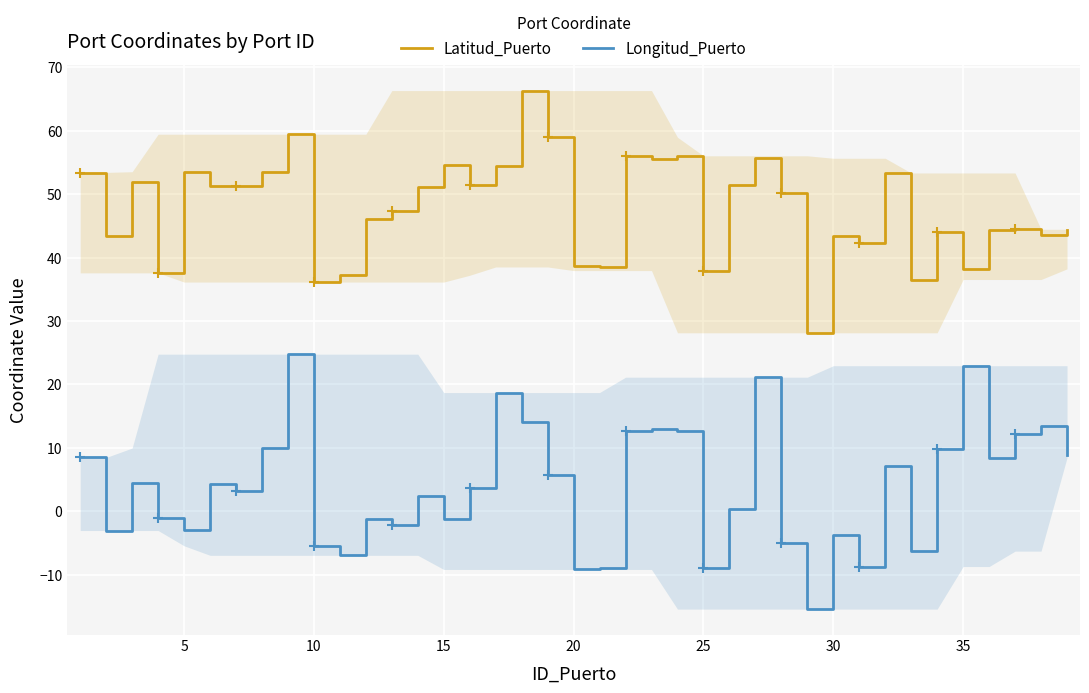

What is the difference between the highest and lowest values at 25?

47.0